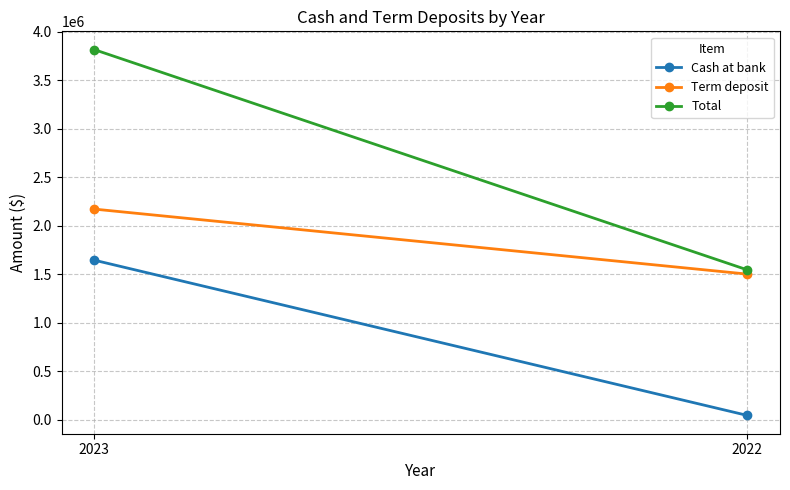

Is it true that Term deposit equals 1500000 at 2022?

True